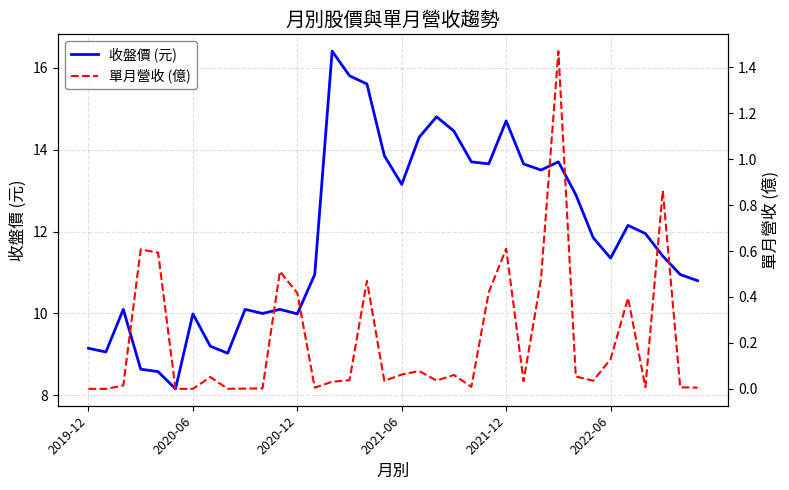

At which category is the sum across all series the highest?

14